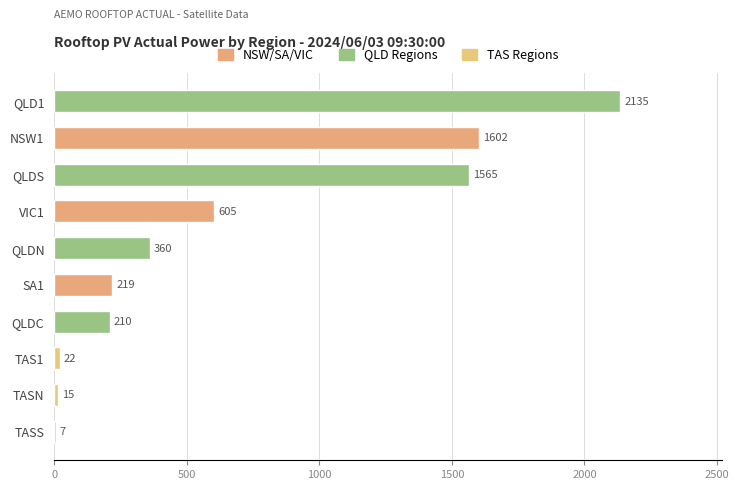

Where is the data nearest to the value 1070?

VIC1